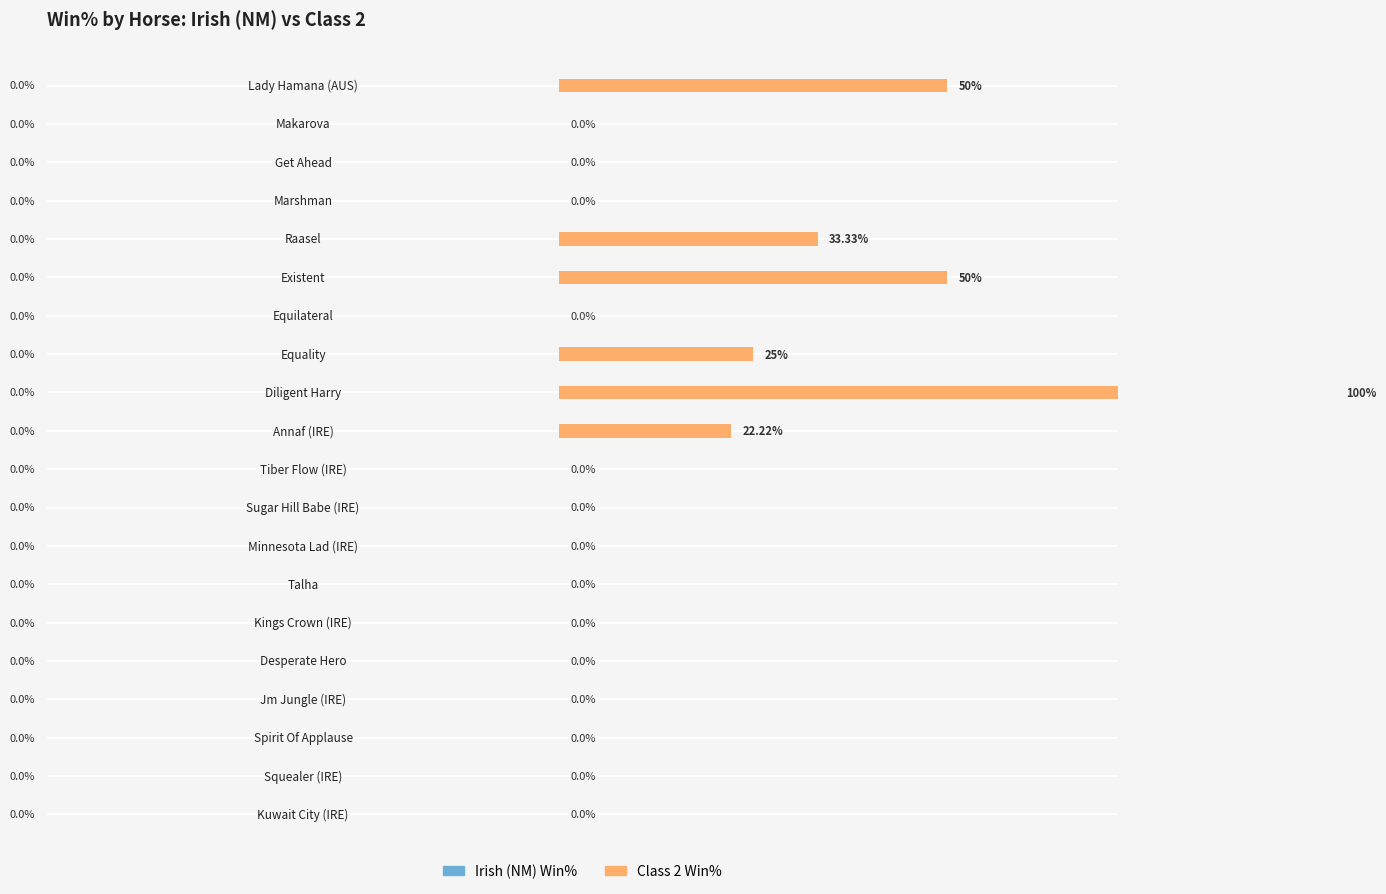

Which series has the largest total across all categories?

Class 2 Win%